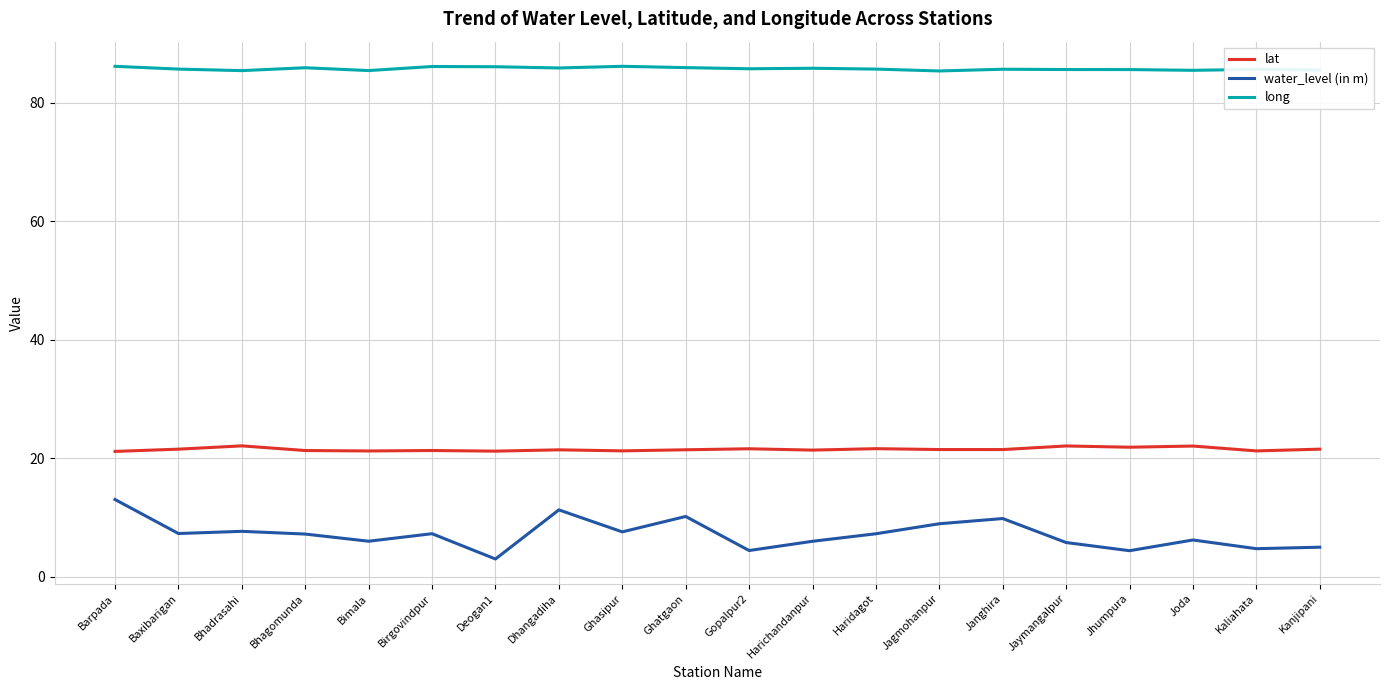

True or false: long and lat intersect in this chart.

False